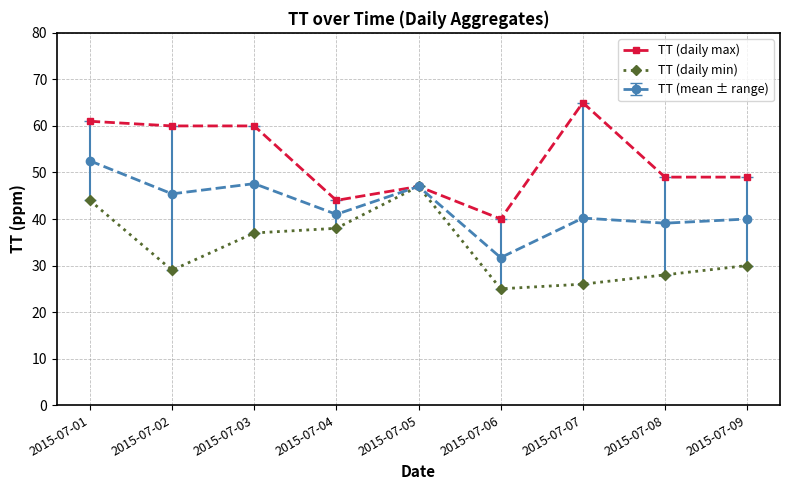

Where does the TT (daily min) series first go above 30?

2015-07-01